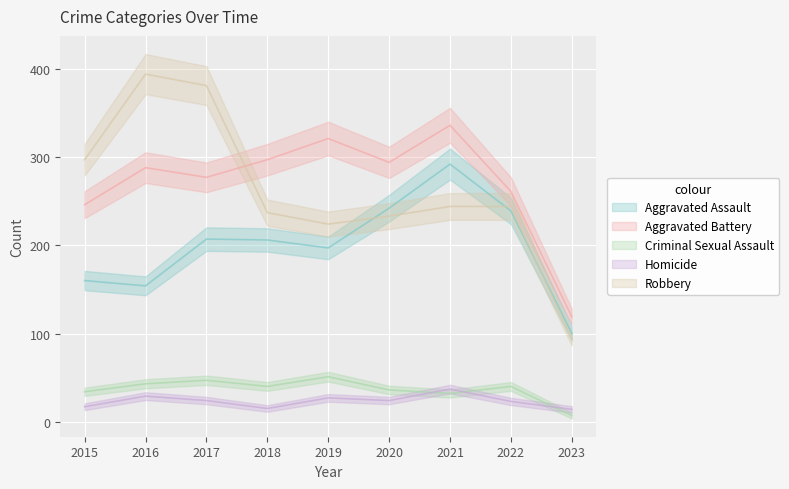

How many interior local valleys does the Aggravated Assault series have?

2